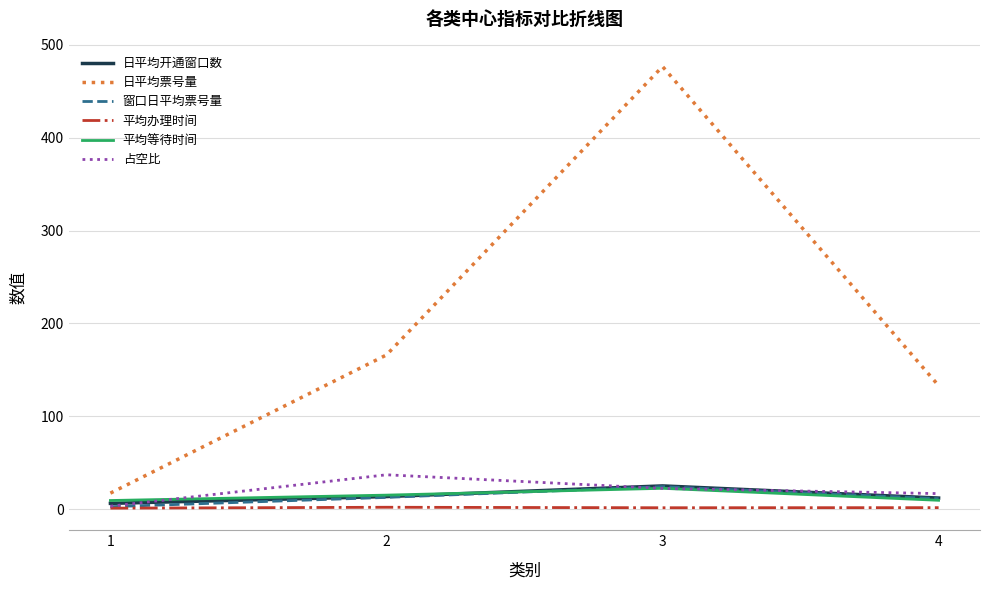

What is the maximum value shown in the chart?

476.6